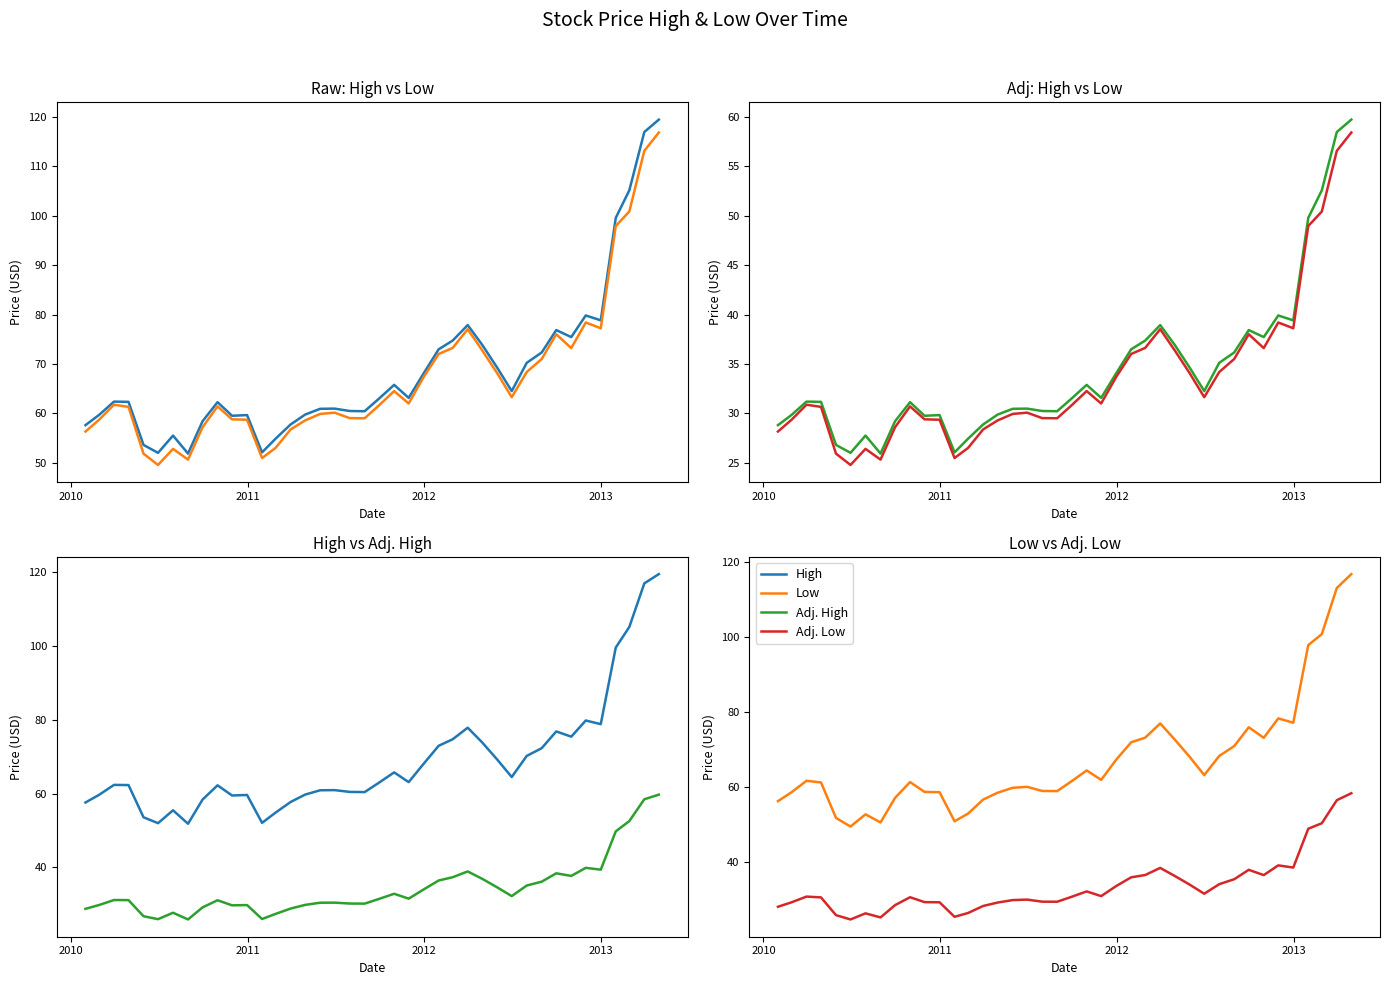

True or false: Adj. High and Adj. Low cross at least once.

False